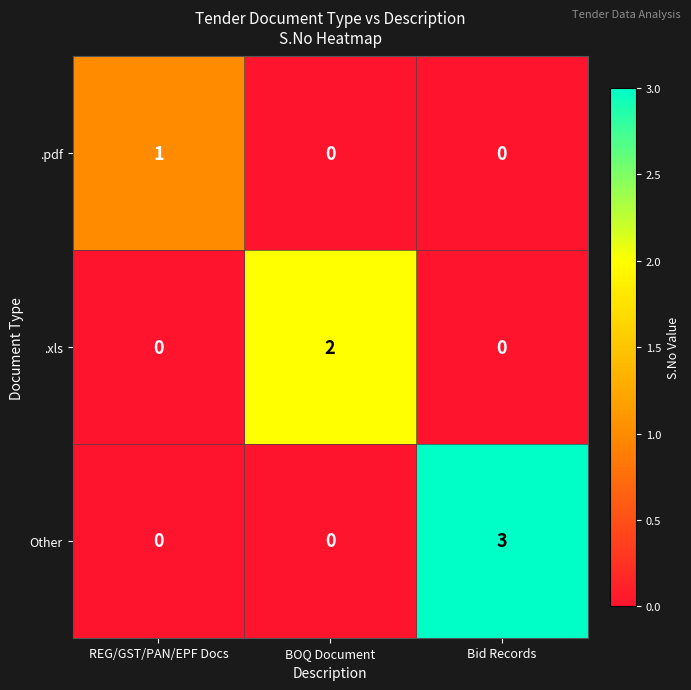

At which label does Other reach its peak?

Bid Records